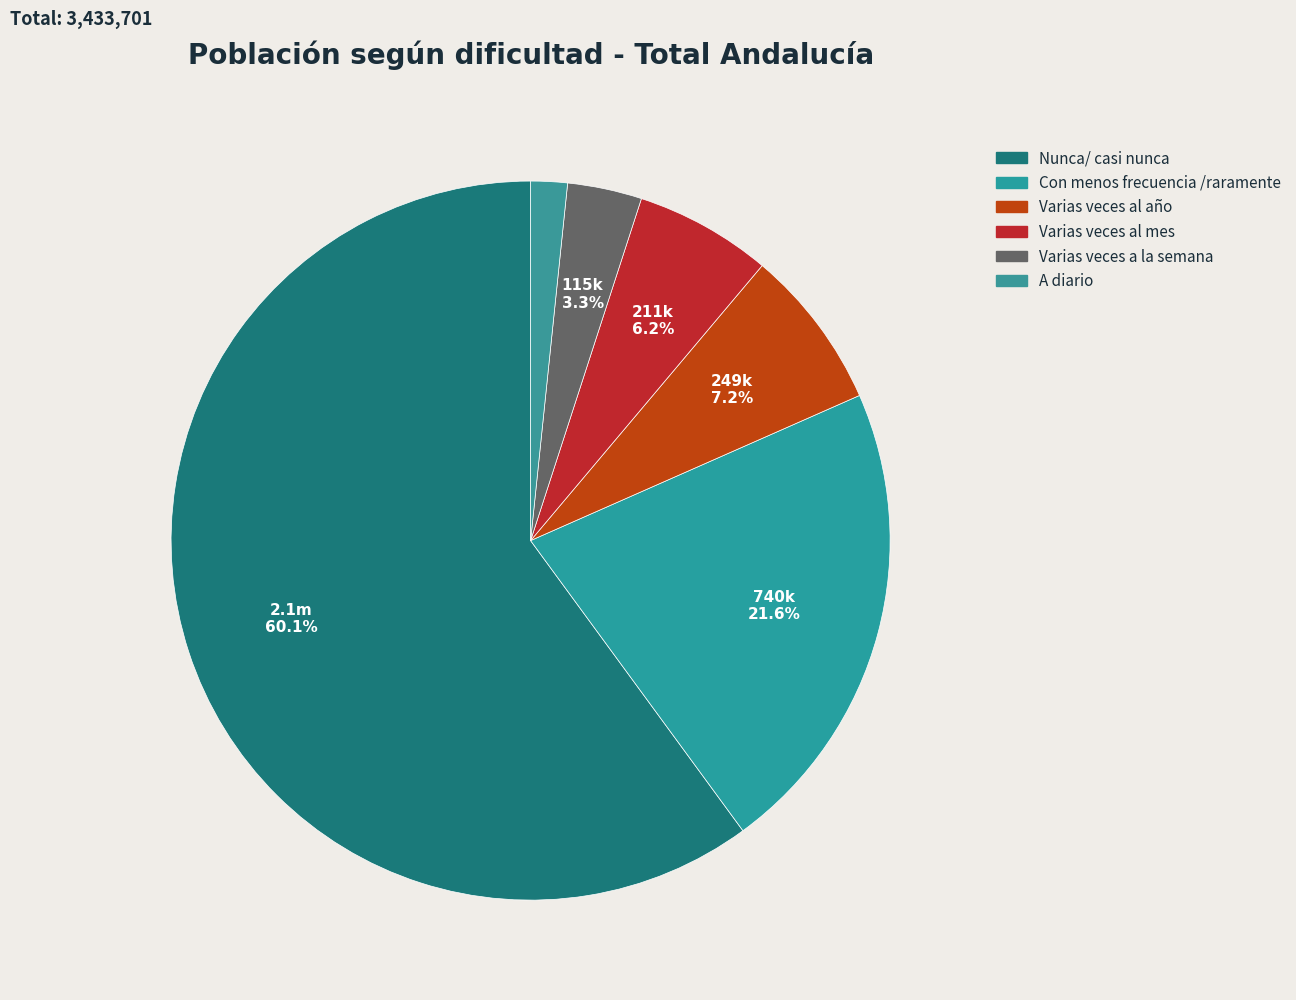

Does Con menos frecuencia /raramente represent more than half of the total?

No